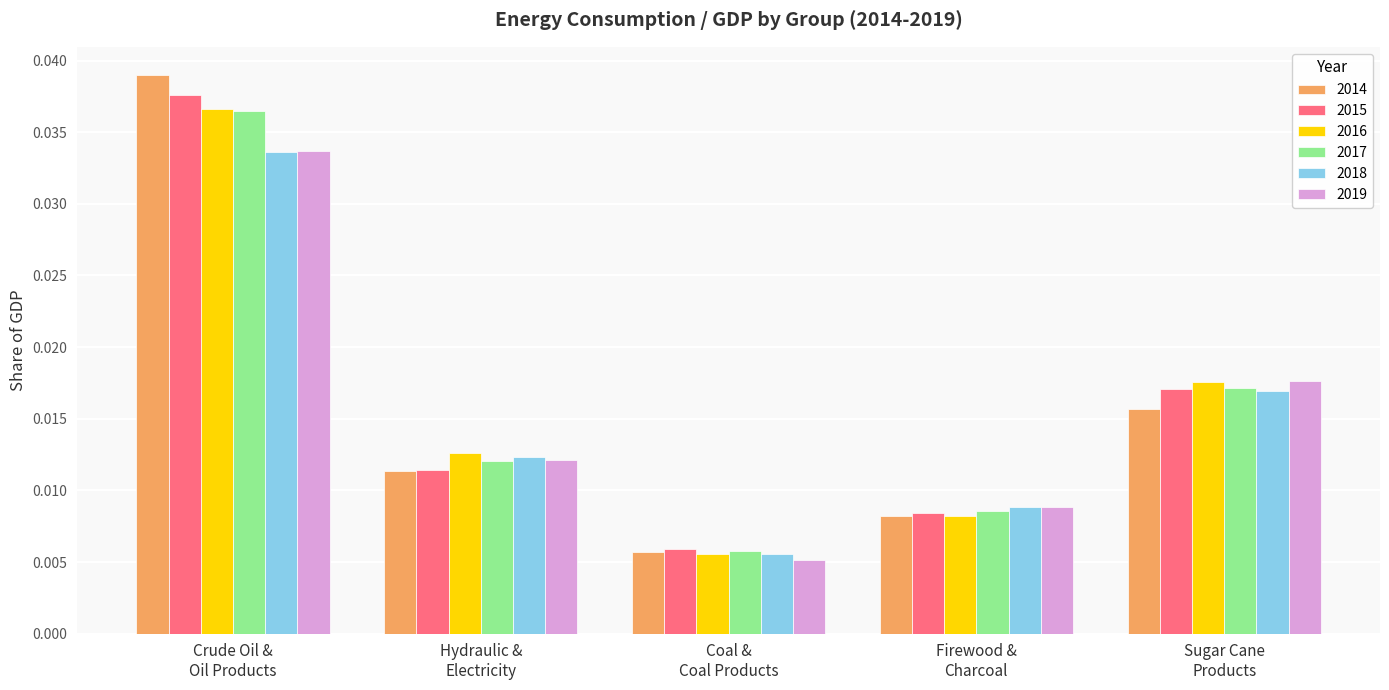

What are all the series names shown in the legend?

2014, 2015, 2016, 2017, 2018, 2019